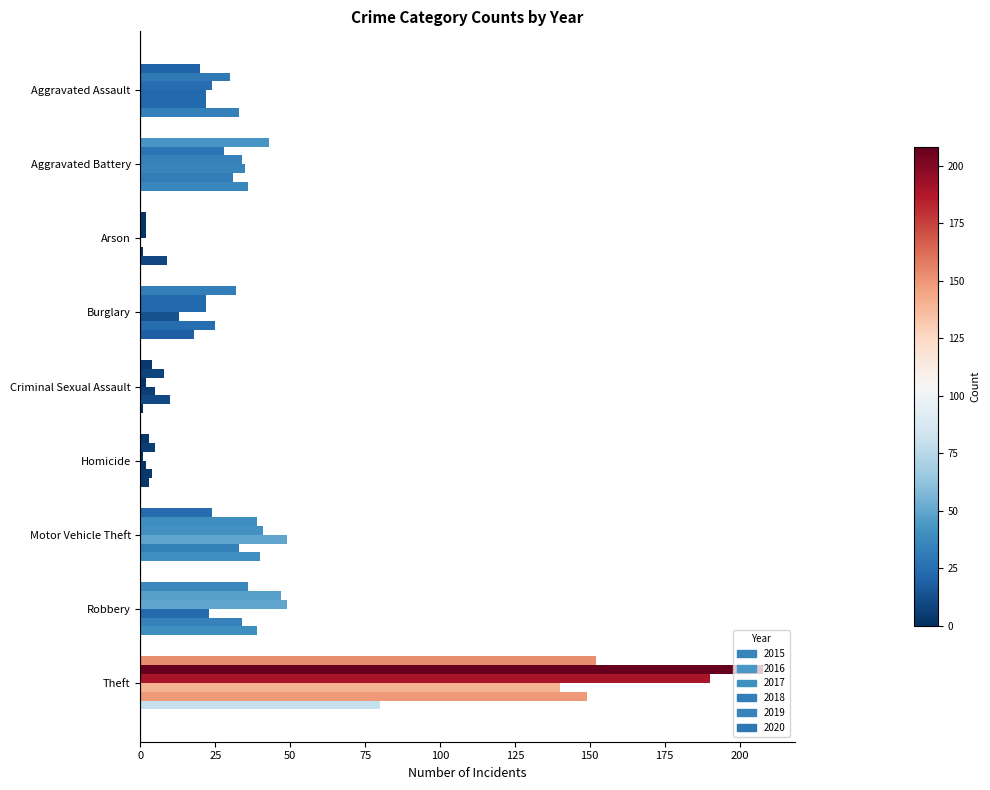

Reading right to left, extract all data points from this chart.

2015: Theft=152	Robbery=36	Motor Vehicle Theft=24	Homicide=3	Criminal Sexual Assault=4	Burglary=32	Arson=2	Aggravated Battery=43	Aggravated Assault=20
2016: Theft=208	Robbery=47	Motor Vehicle Theft=39	Homicide=5	Criminal Sexual Assault=8	Burglary=22	Arson=2	Aggravated Battery=28	Aggravated Assault=30
2017: Theft=190	Robbery=49	Motor Vehicle Theft=41	Homicide=1	Criminal Sexual Assault=2	Burglary=22	Arson=2	Aggravated Battery=34	Aggravated Assault=24
2018: Theft=140	Robbery=23	Motor Vehicle Theft=49	Homicide=2	Criminal Sexual Assault=5	Burglary=13	Arson=0	Aggravated Battery=35	Aggravated Assault=22
2019: Theft=149	Robbery=34	Motor Vehicle Theft=33	Homicide=4	Criminal Sexual Assault=10	Burglary=25	Arson=1	Aggravated Battery=31	Aggravated Assault=22
2020: Theft=80	Robbery=39	Motor Vehicle Theft=40	Homicide=3	Criminal Sexual Assault=1	Burglary=18	Arson=9	Aggravated Battery=36	Aggravated Assault=33